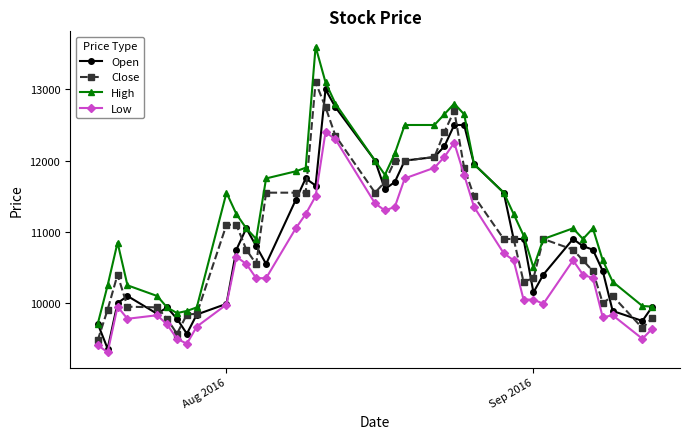

Which series has the widest spread of values?

High